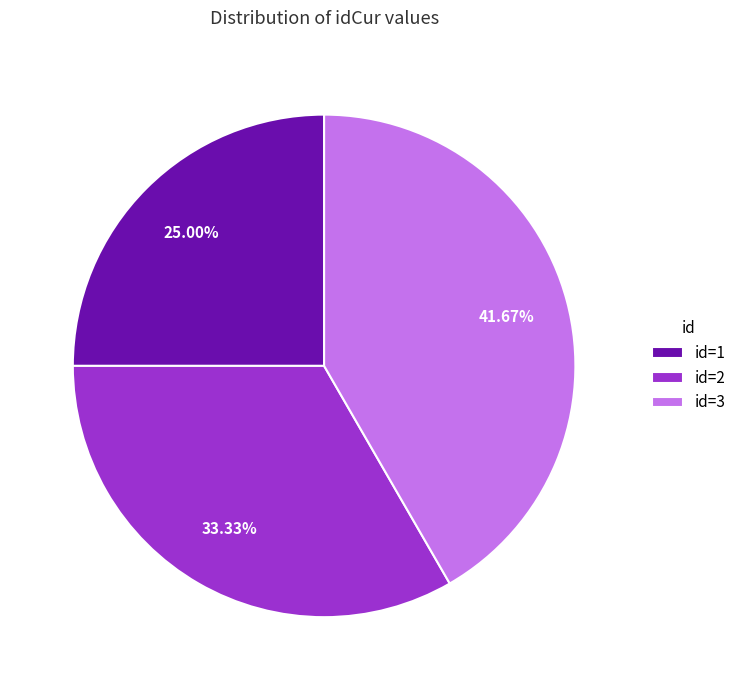

How many slices are in this pie chart?

3